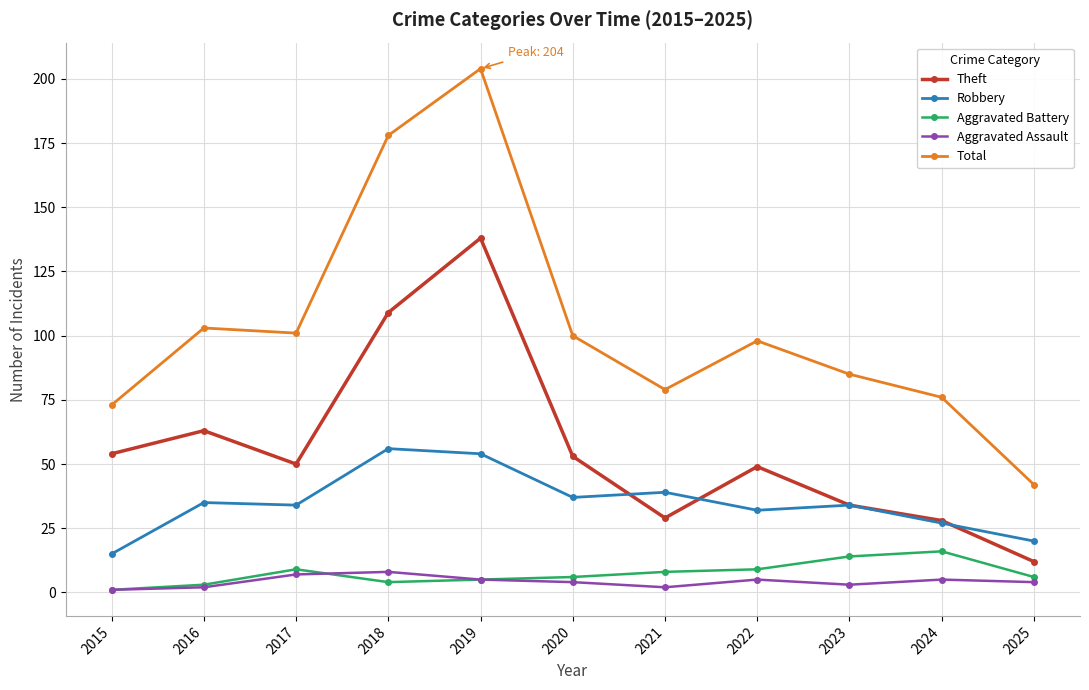

What is the lowest value of the Theft series?

12